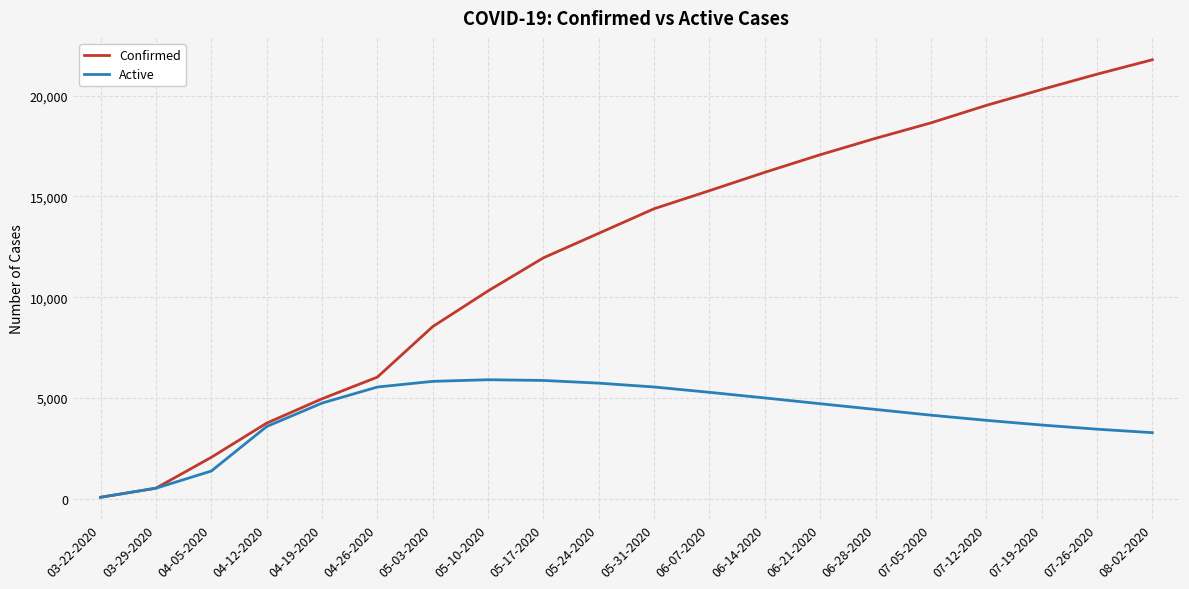

List the series in order of their overall mean, highest first.

Confirmed, Active